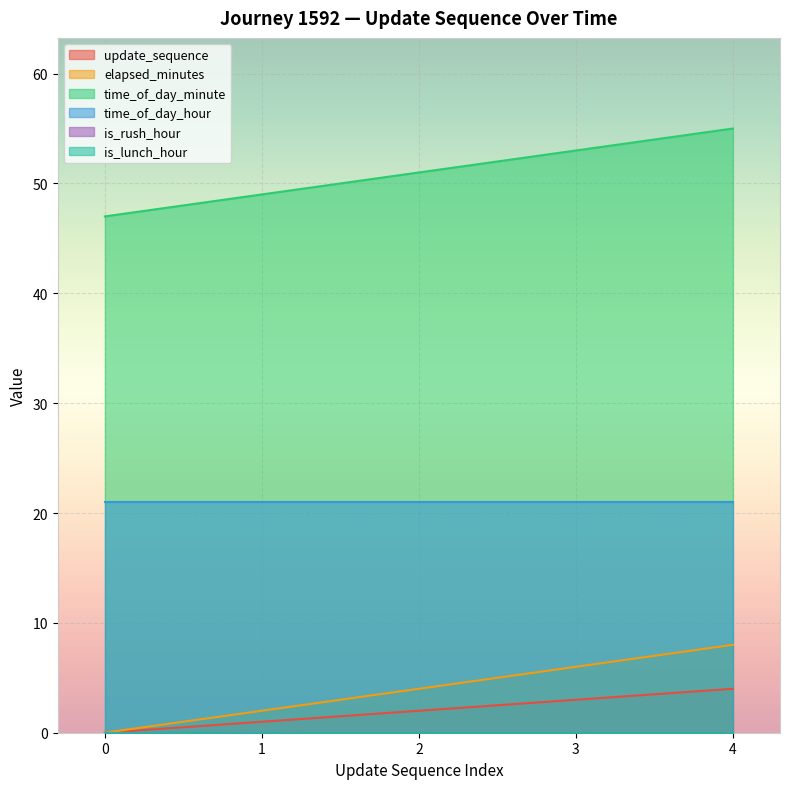

How many data points in update_sequence are above 2?

2